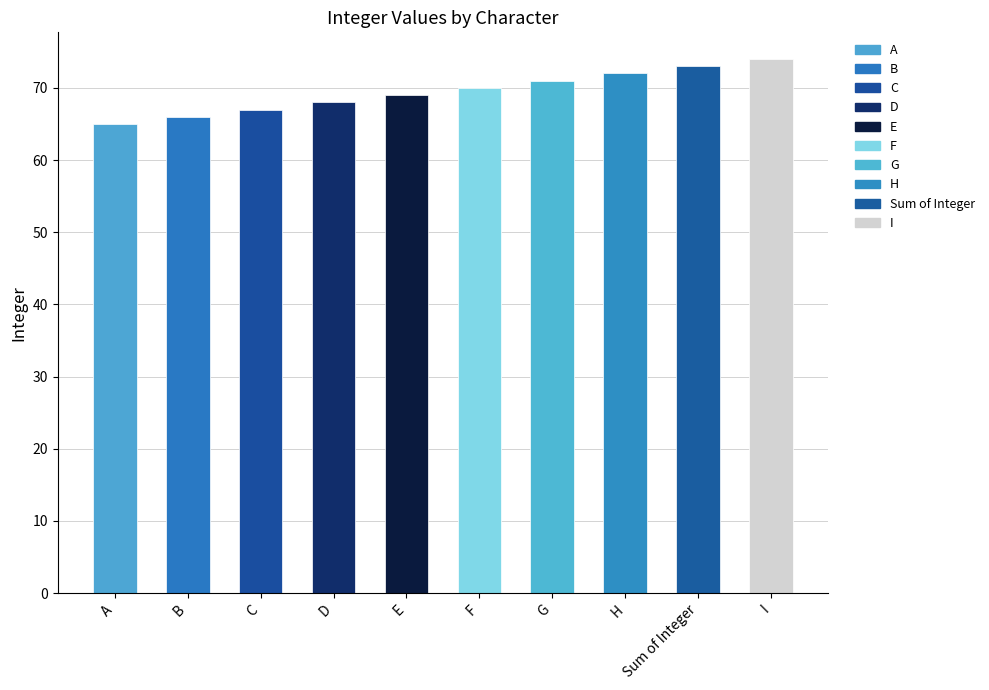

Between F and A, which is larger?

F